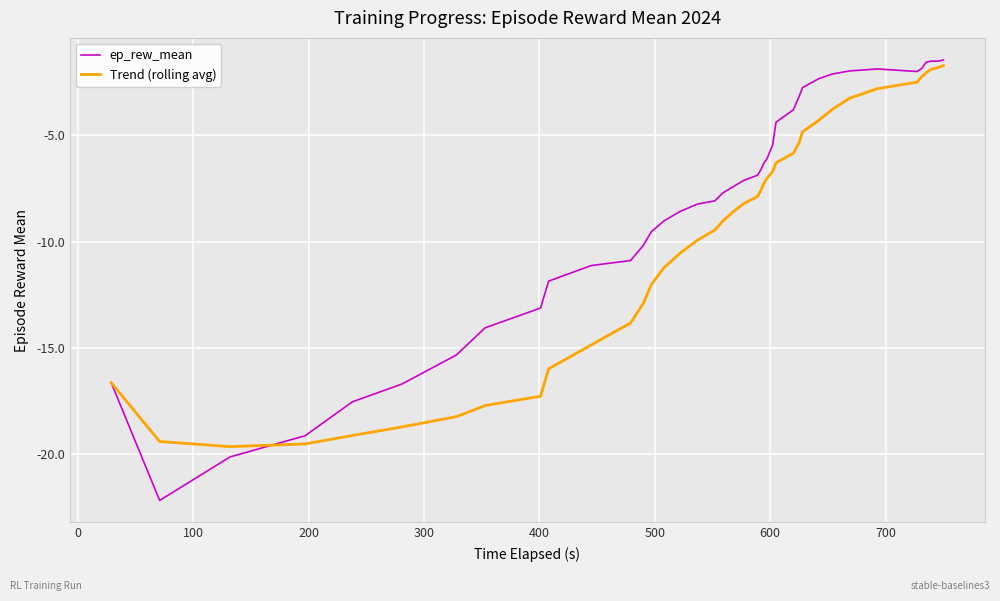

Which series has the widest spread of values?

ep_rew_mean